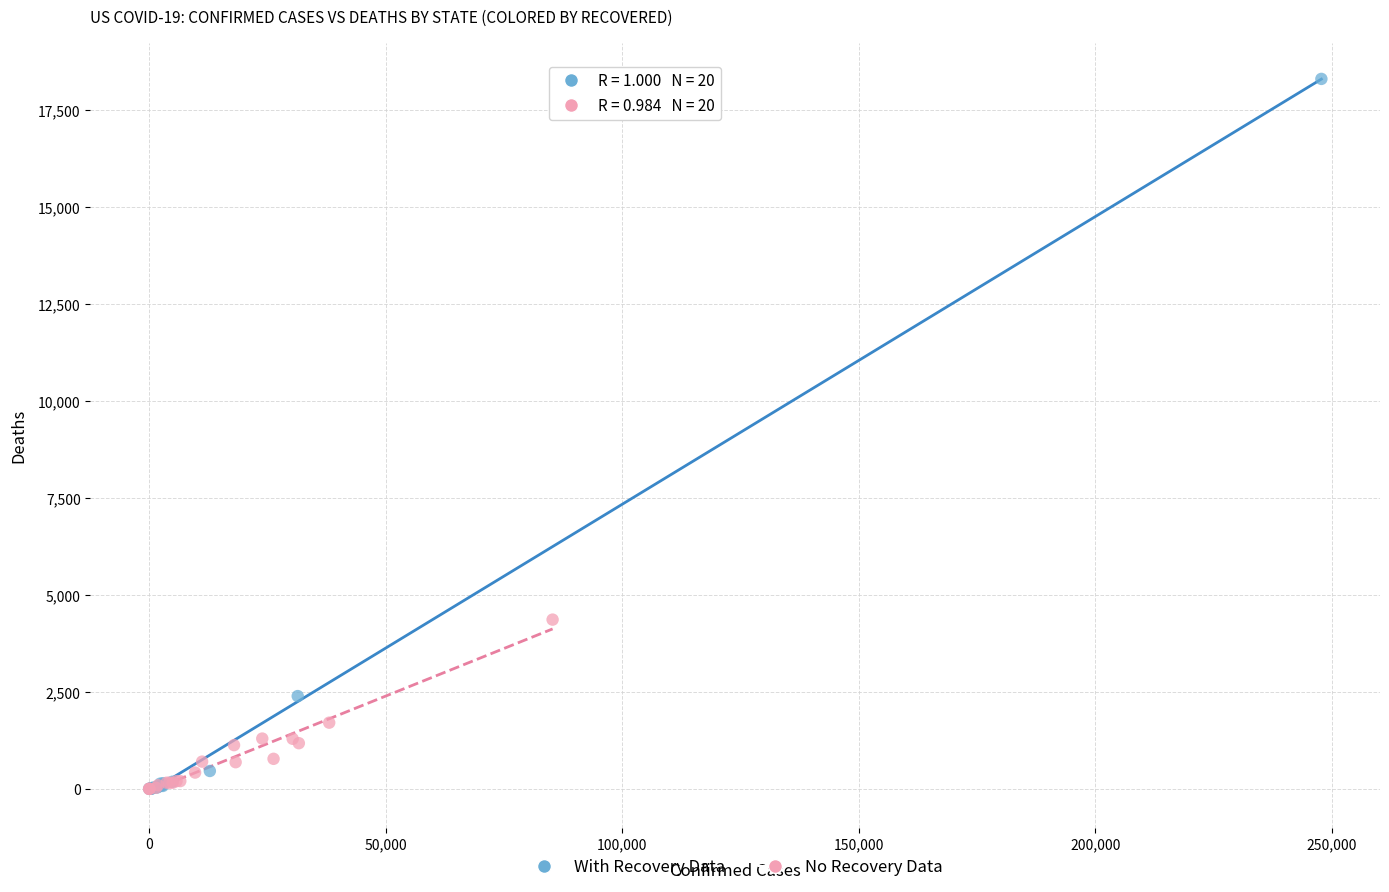

Which series reaches the maximum Y coordinate?

With Recovery Data